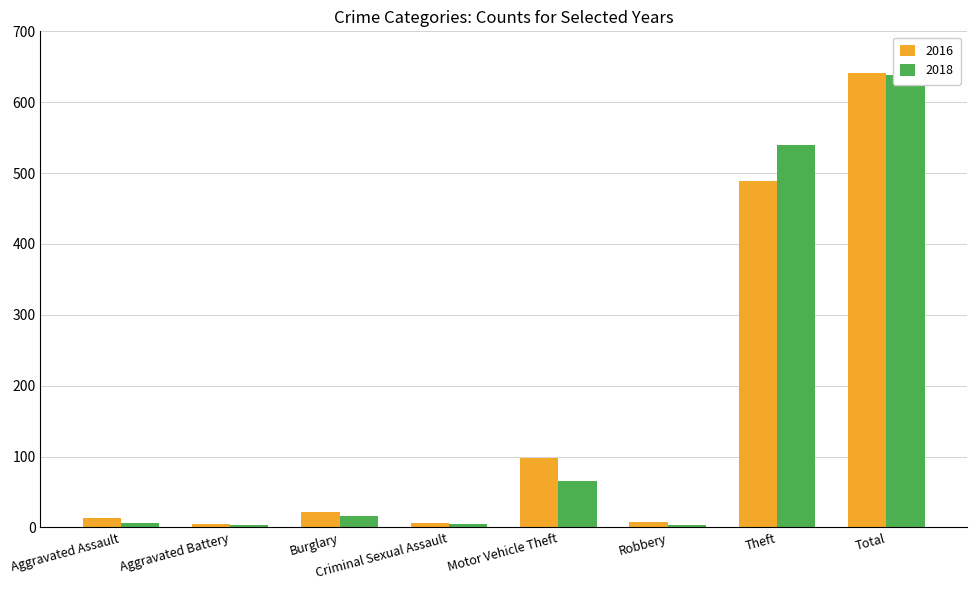

At which label does 2016 first exceed 22?

Motor Vehicle Theft